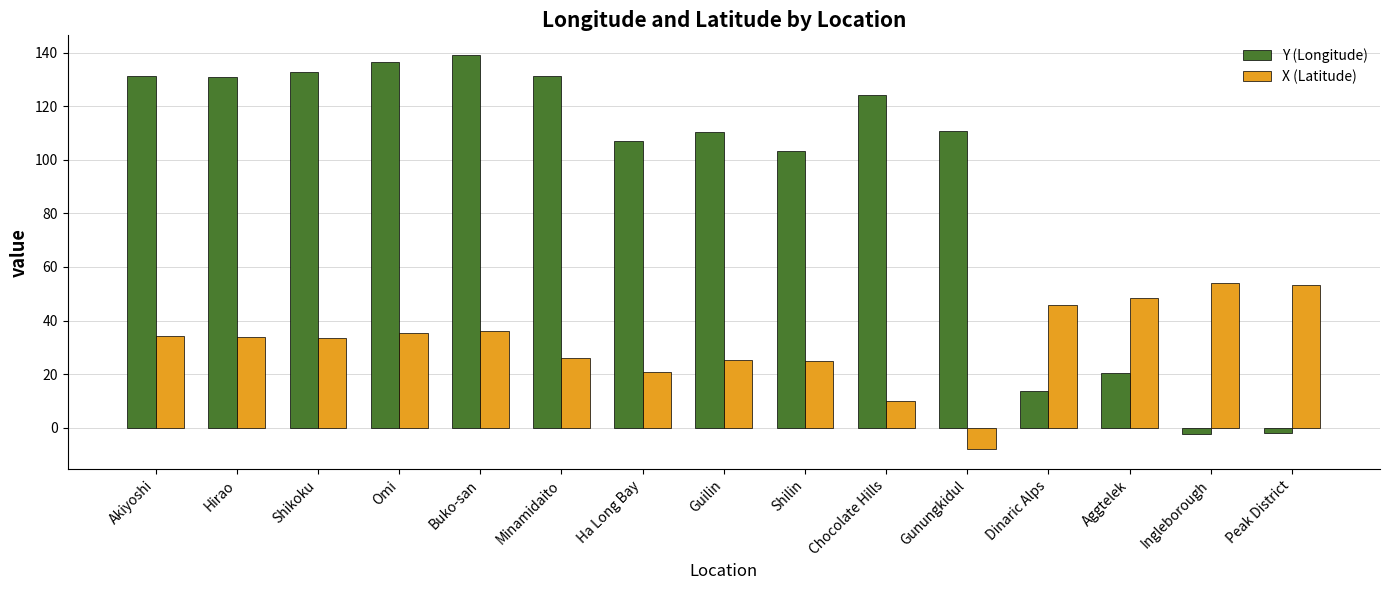

Which label corresponds to the largest value in the chart?

Buko-san